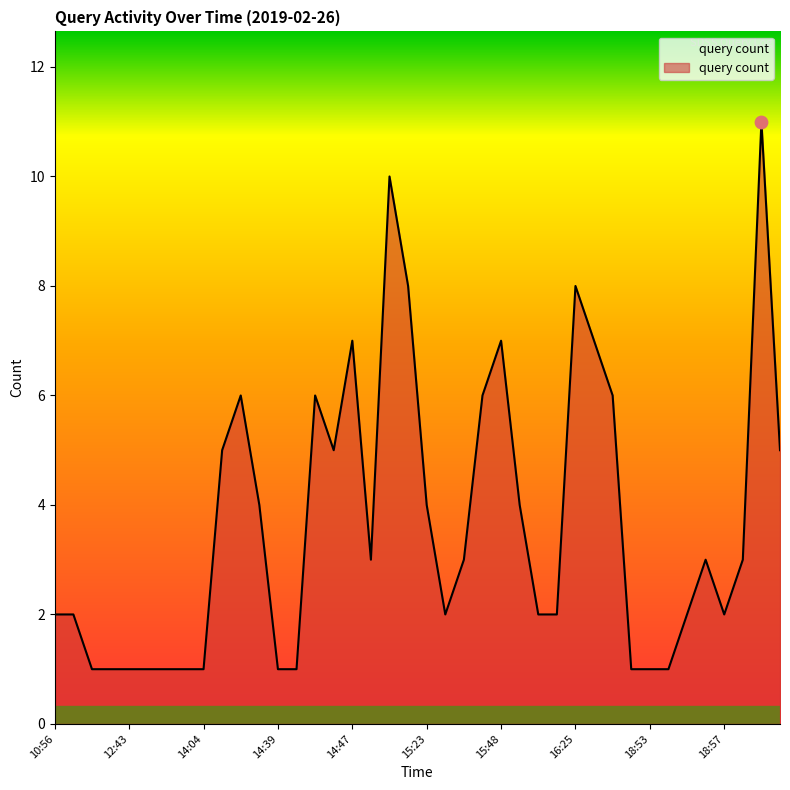

What is the difference between the maximum and minimum values?

10